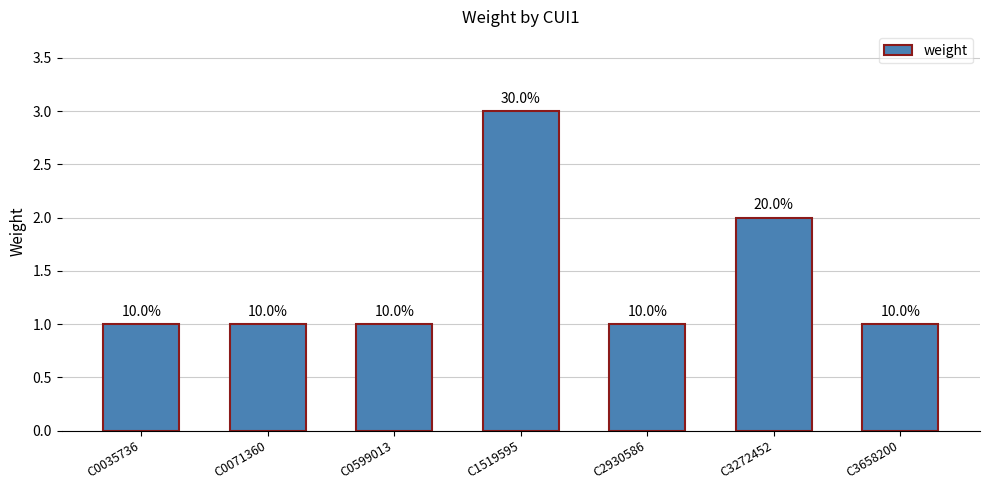

Reading left to right, transcribe all the data shown in this chart.

1	1	1	3	1	2	1